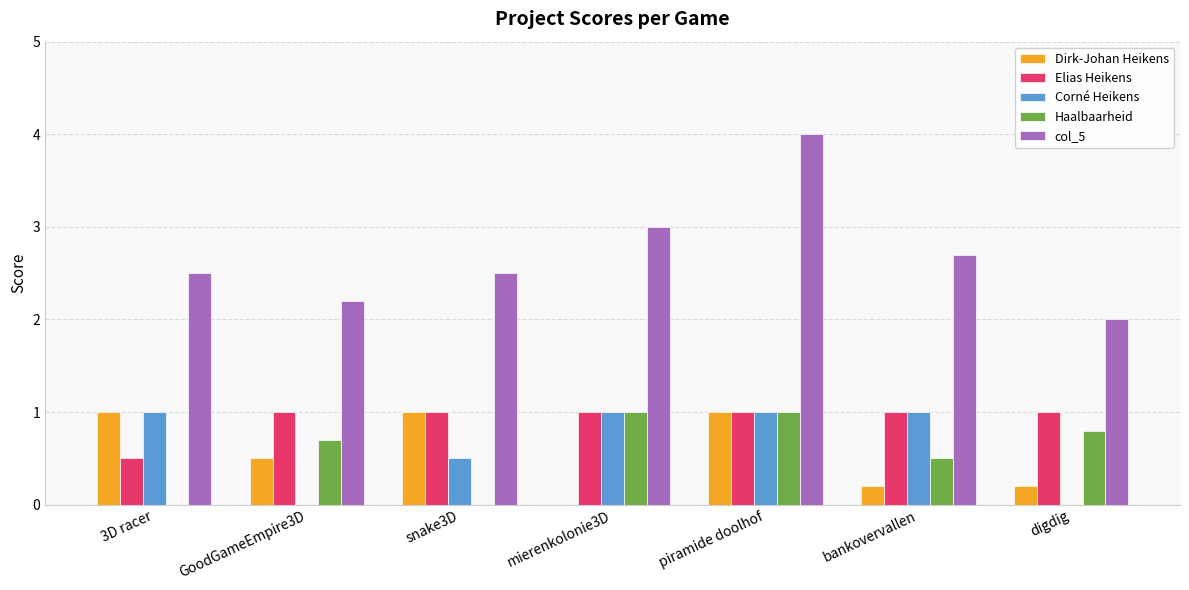

At which label does col_5 reach its peak?

piramide doolhof